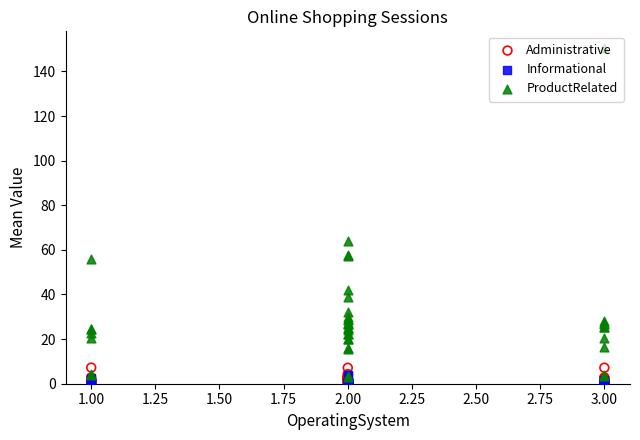

Which series reaches the maximum Y coordinate?

ProductRelated